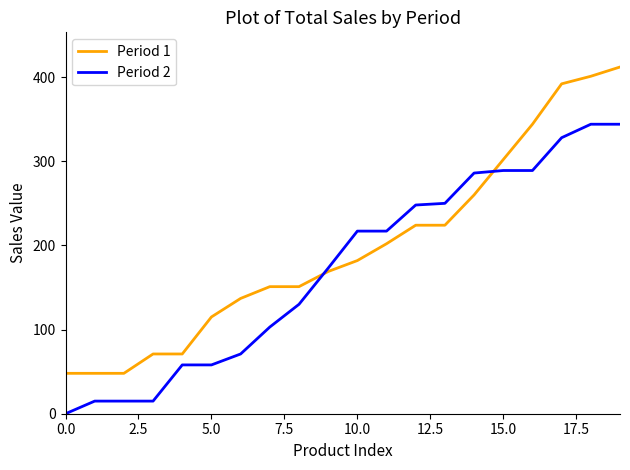

Which series has the largest total across all categories?

Period 1